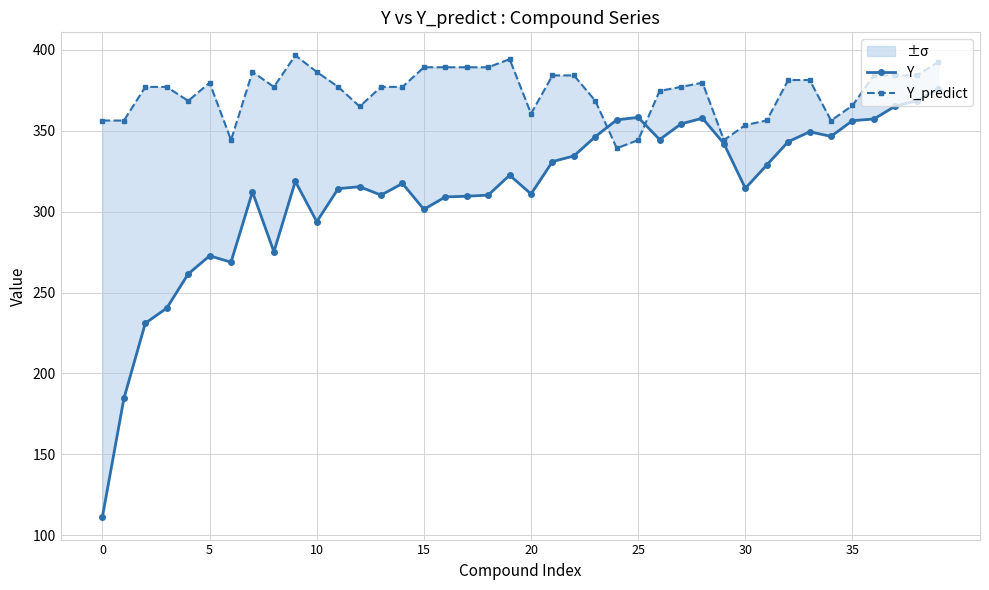

Which category has the lowest value in the Y_predict series?

24